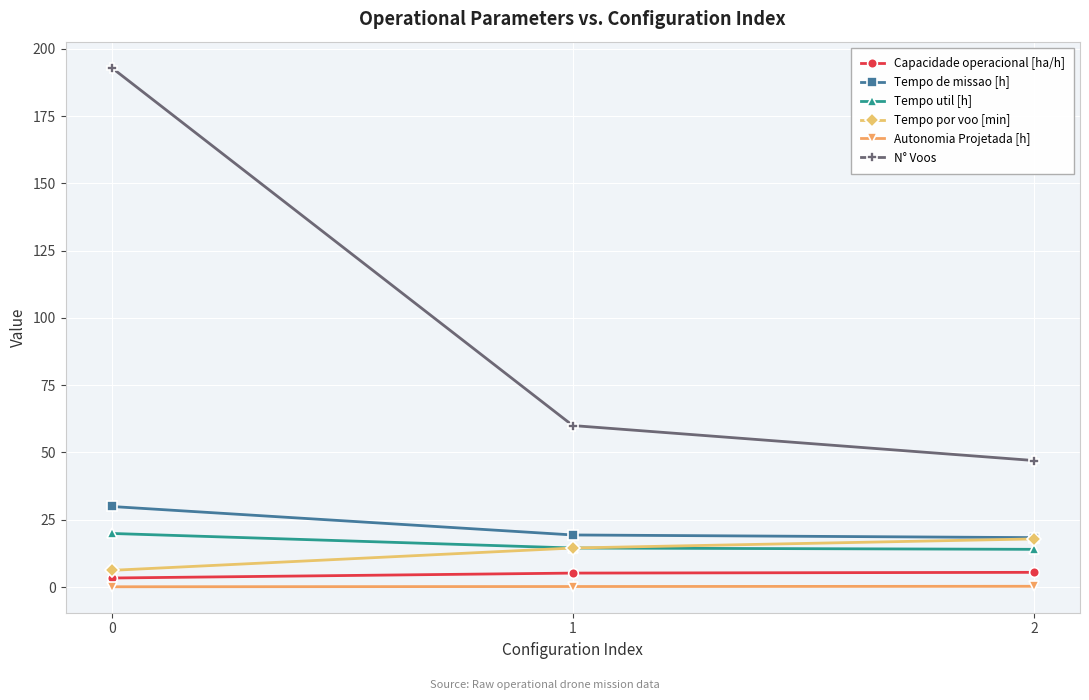

What is the difference between the maximum and minimum values in the Autonomia Projetada [h] series?

0.2